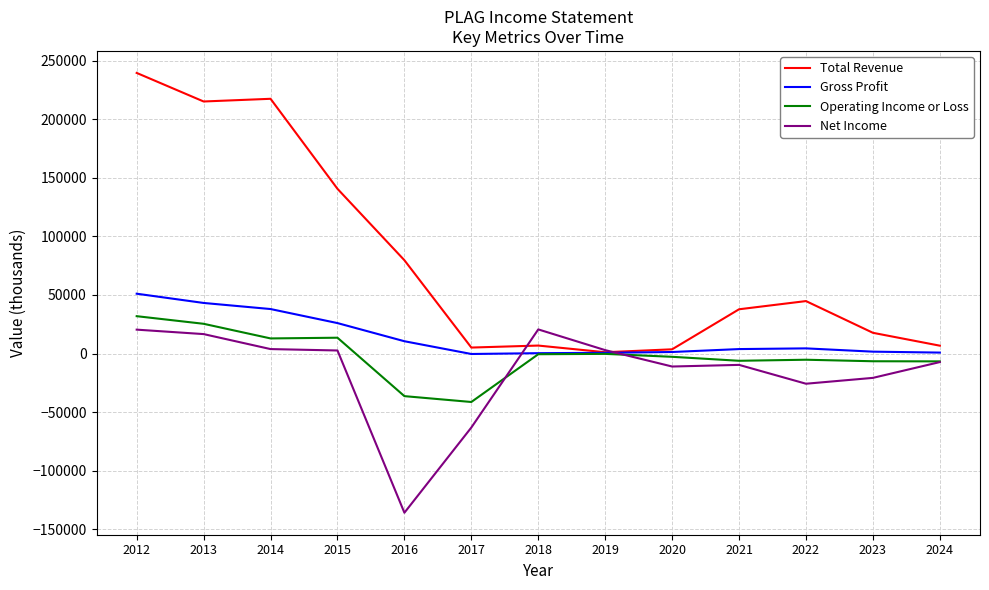

In Net Income, how many points are higher than both neighbors (excluding endpoints)?

2